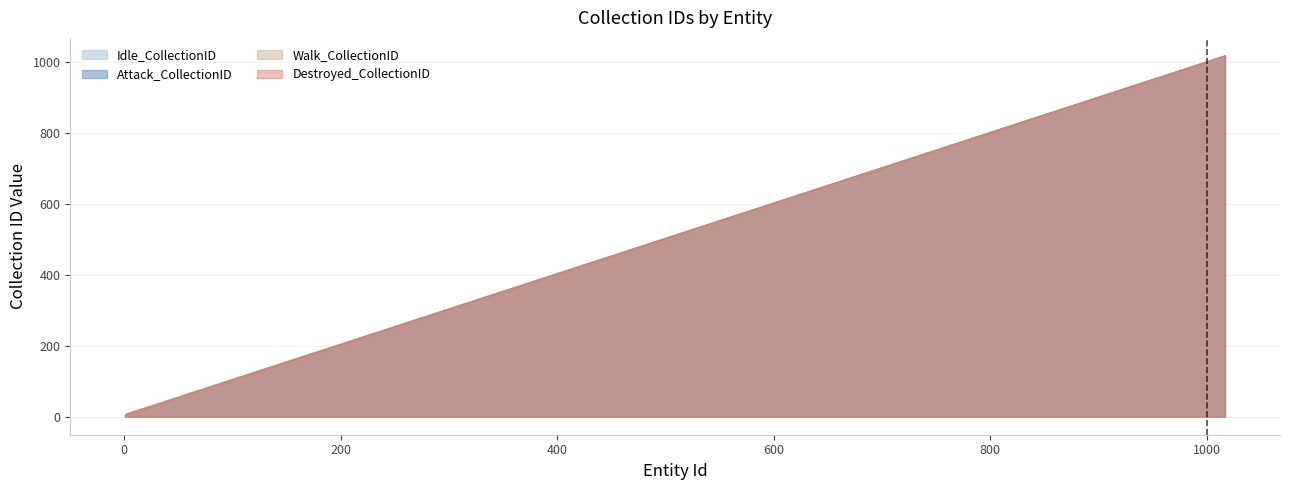

The Walk_CollectionID series shows 1371 at 1017. True or false?

False